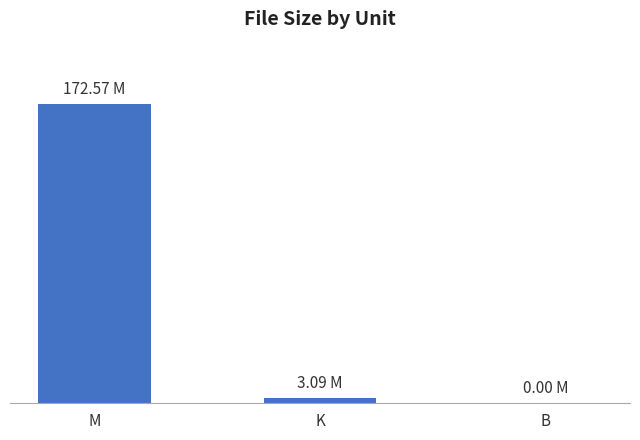

What is the sum of all values?

175.7